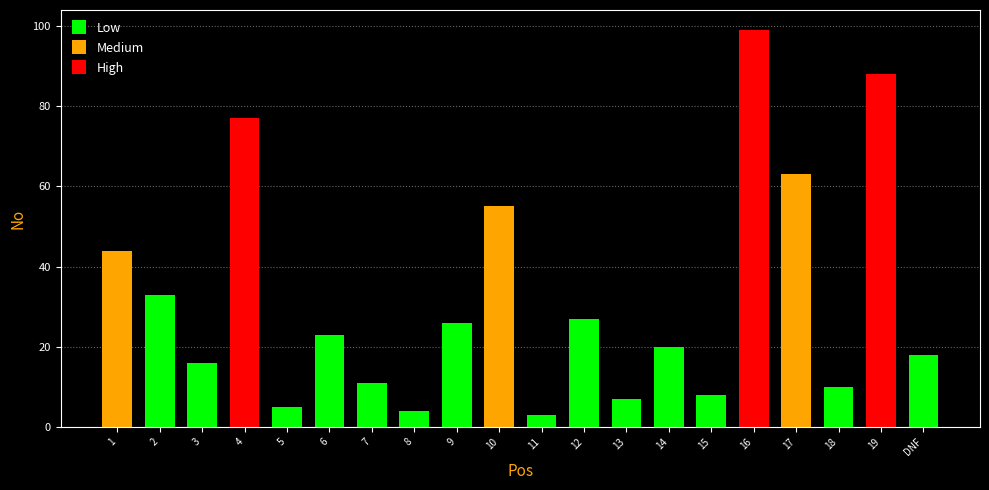

Reading left to right, extract all data points from this chart.

Low: 0	33	16	0	5	23	11	4	26	0	3	27	7	20	8	0	0	10	0	18
Medium: 44	0	0	0	0	0	0	0	0	55	0	0	0	0	0	0	63	0	0	0
High: 0	0	0	77	0	0	0	0	0	0	0	0	0	0	0	99	0	0	88	0